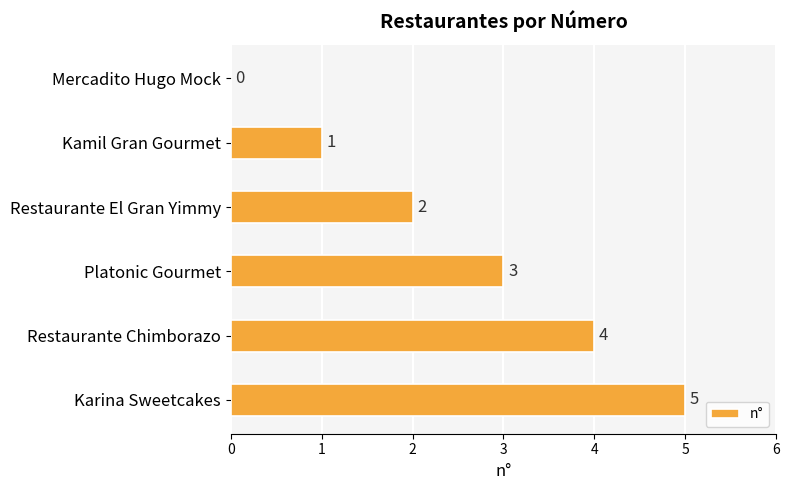

What is the sum of the values at Restaurante Chimborazo and Platonic Gourmet?

7